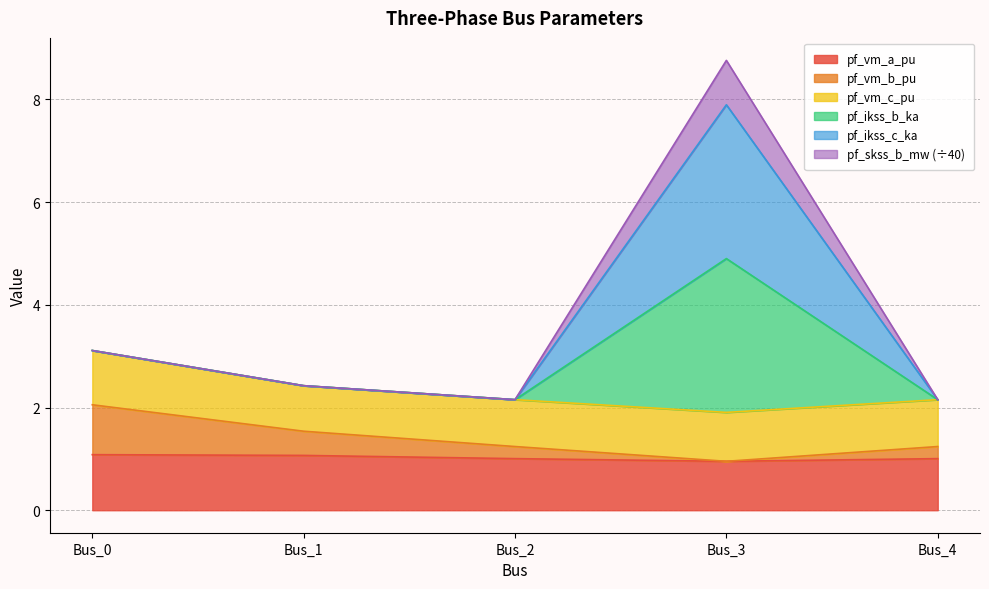

Does the chart have visible grid lines?

Yes